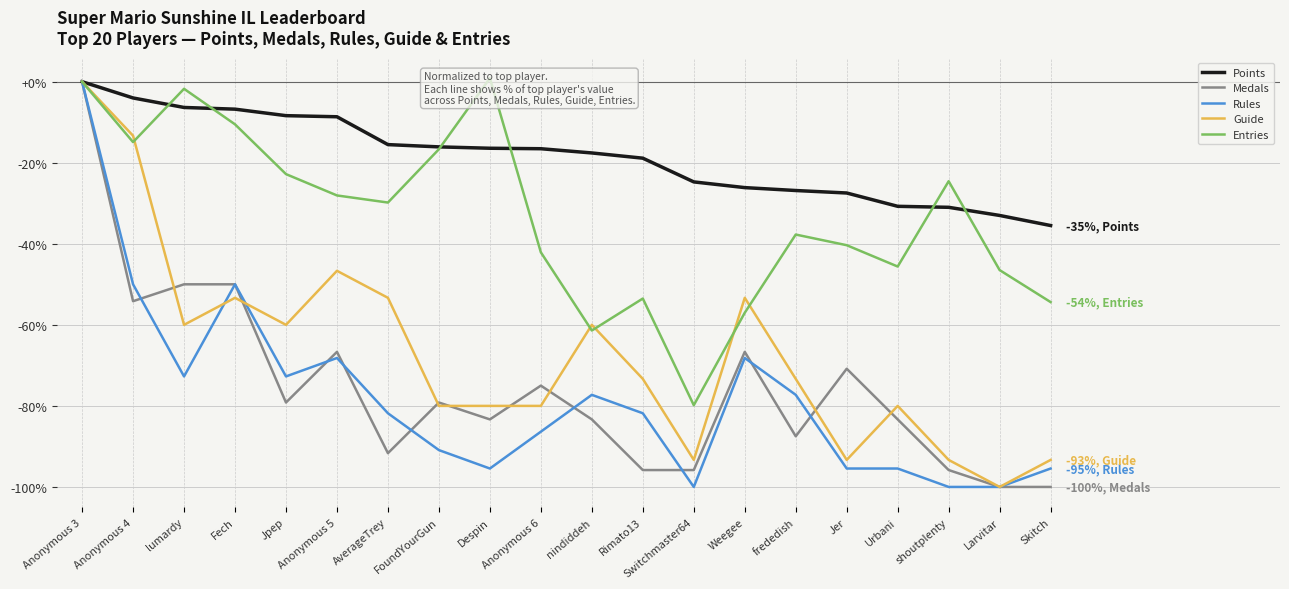

What is the approximate value of Points at Skitch?

-35.5